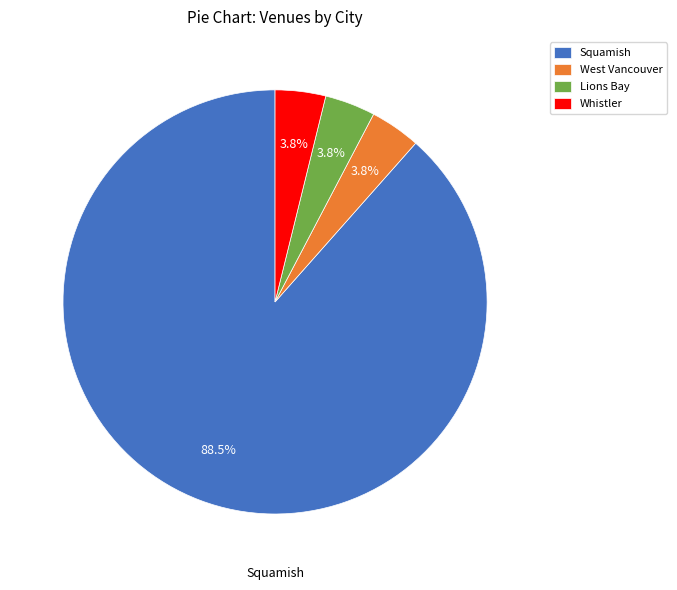

What percentage is NOT represented by Lions Bay?

96.2%